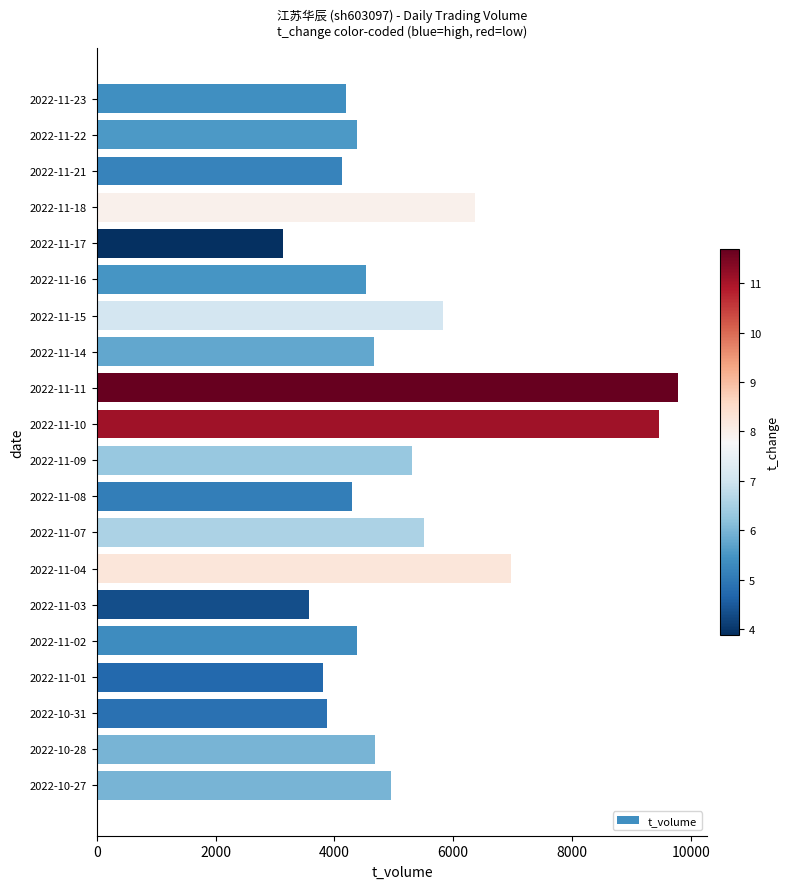

What is the label of the 15th bar from the bottom?

2022-11-16